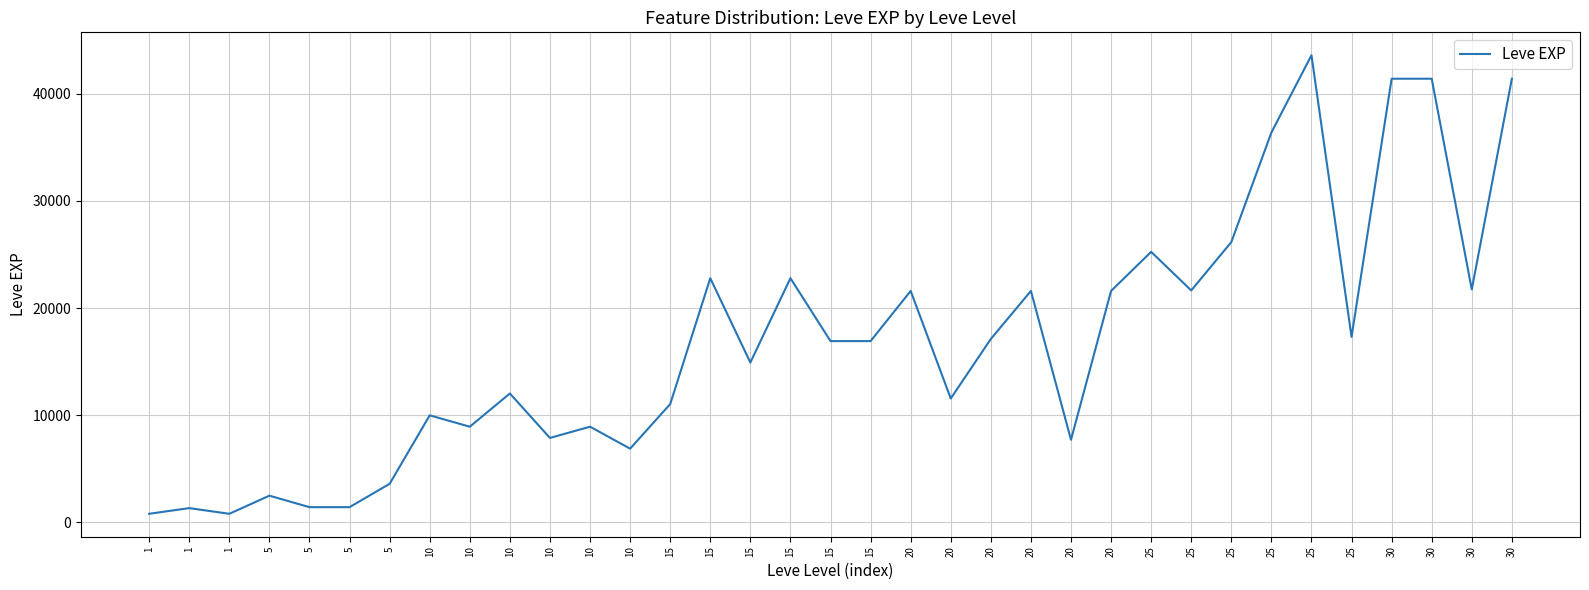

List the labels in order of value, largest first.

25, 30, 30, 30, 25, 25, 25, 15, 15, 30, 25, 20, 20, 20, 25, 20, 15, 15, 15, 10, 20, 15, 10, 10, 10, 10, 20, 10, 5, 5, 5, 5, 1, 1, 1